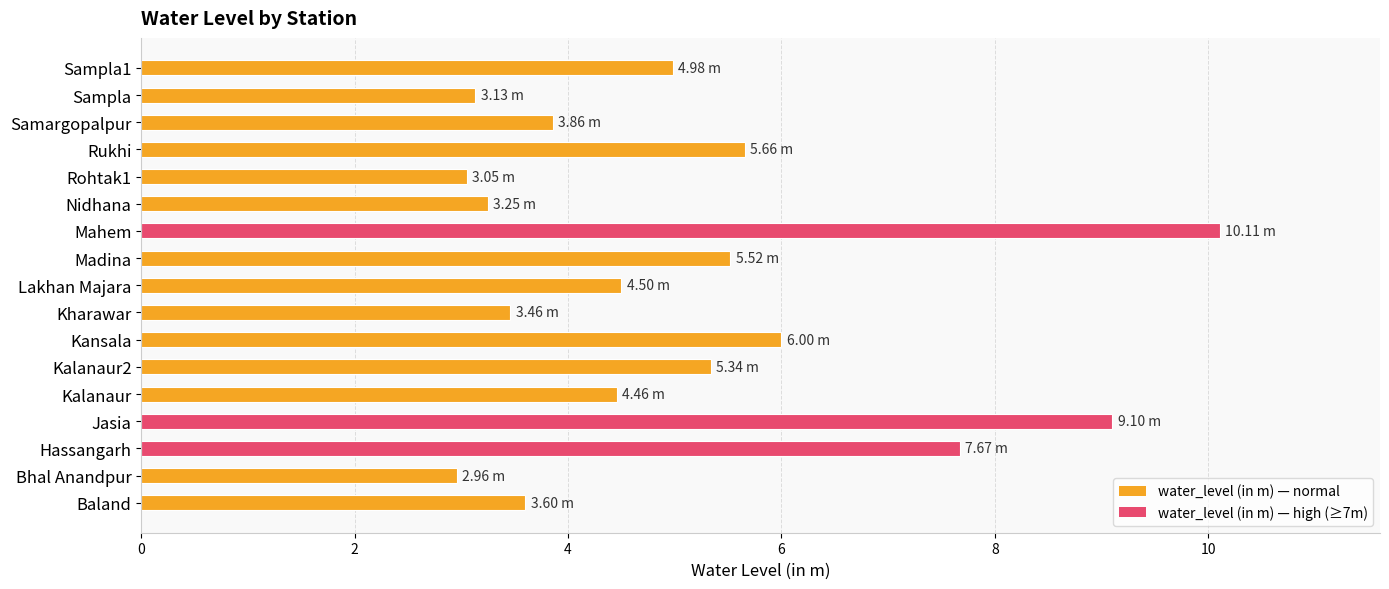

What is the change in value from Kalanaur2 to Kansala?

+0.7